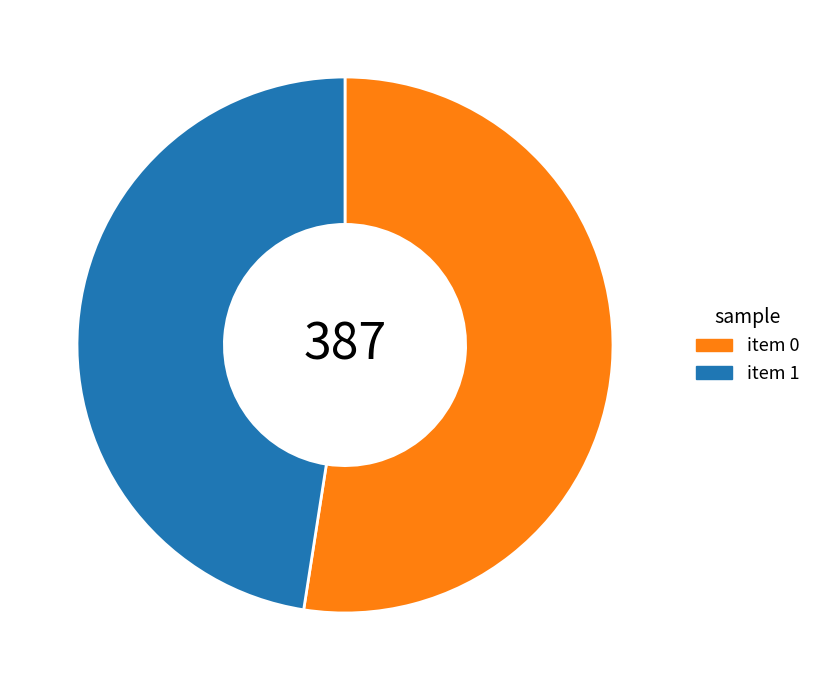

Does any single category account for the majority?

Yes